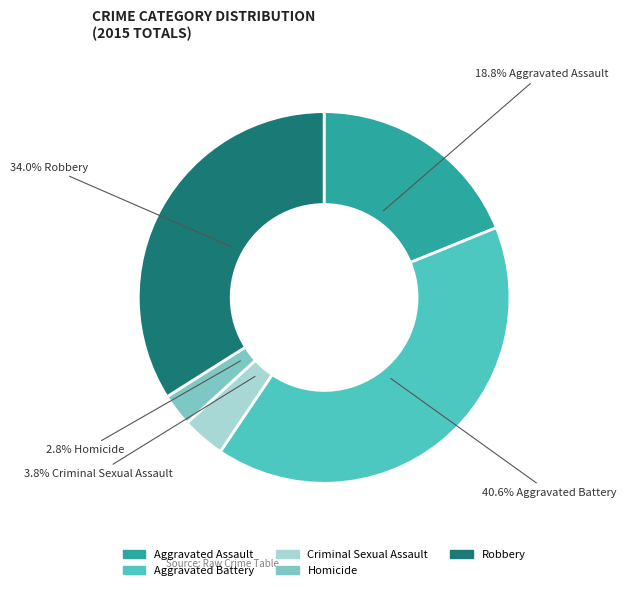

How much of the chart is everything except Aggravated Battery?

59.4%